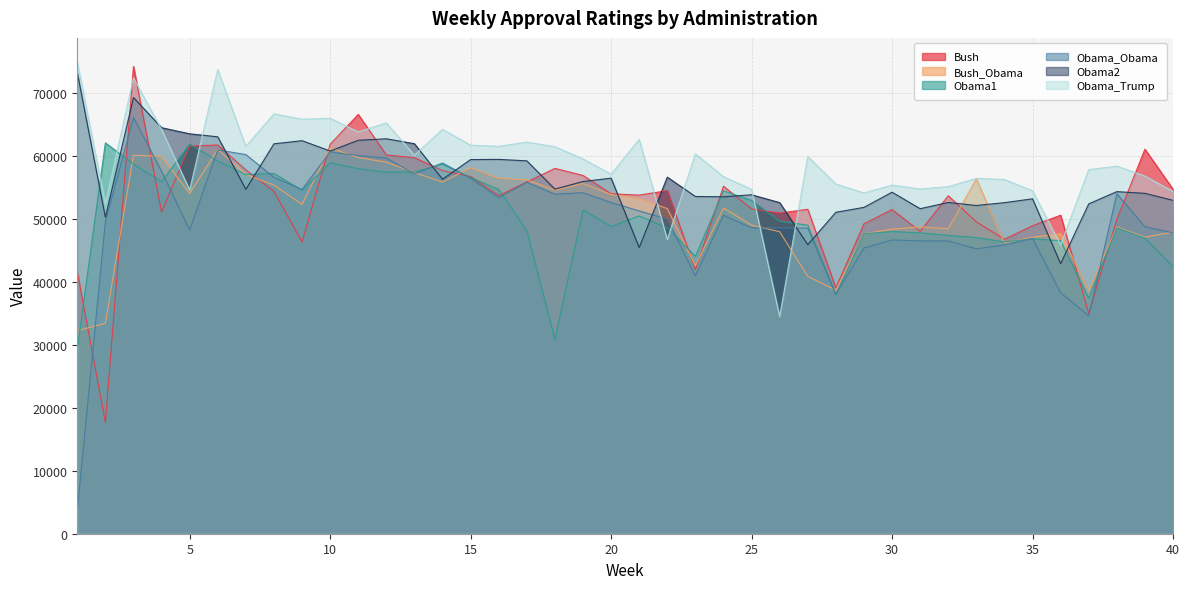

Which has a higher value, 22 or 27?

22